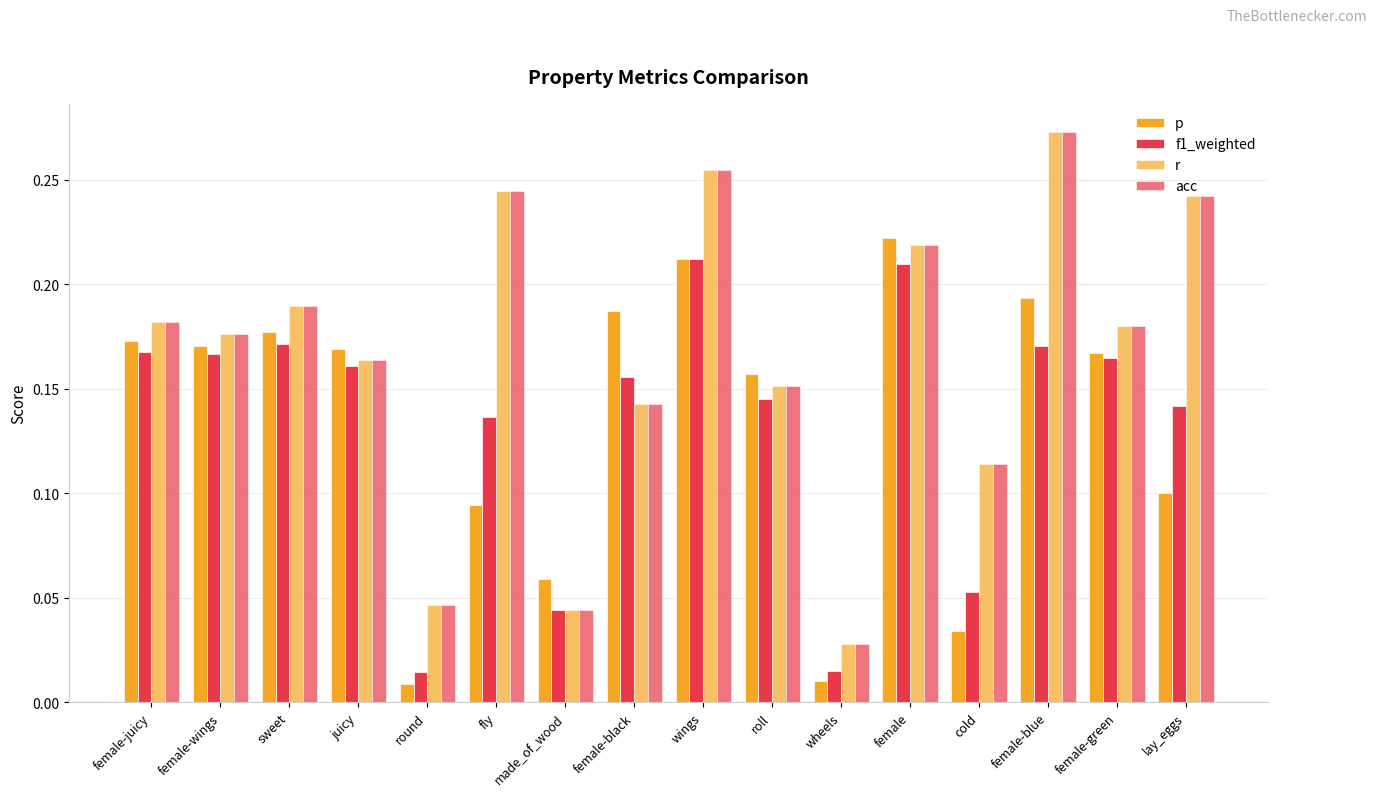

Which label corresponds to the largest value in the chart?

female-blue